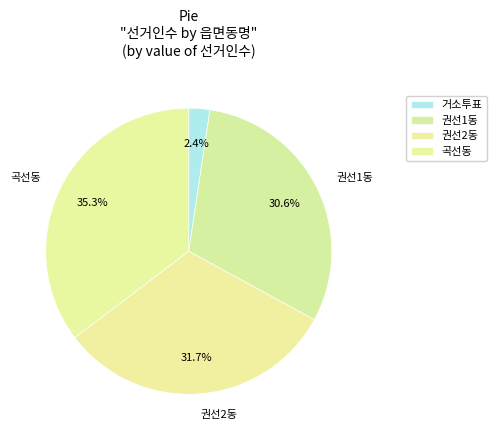

To the nearest percent, what portion does 거소투표 represent?

2%